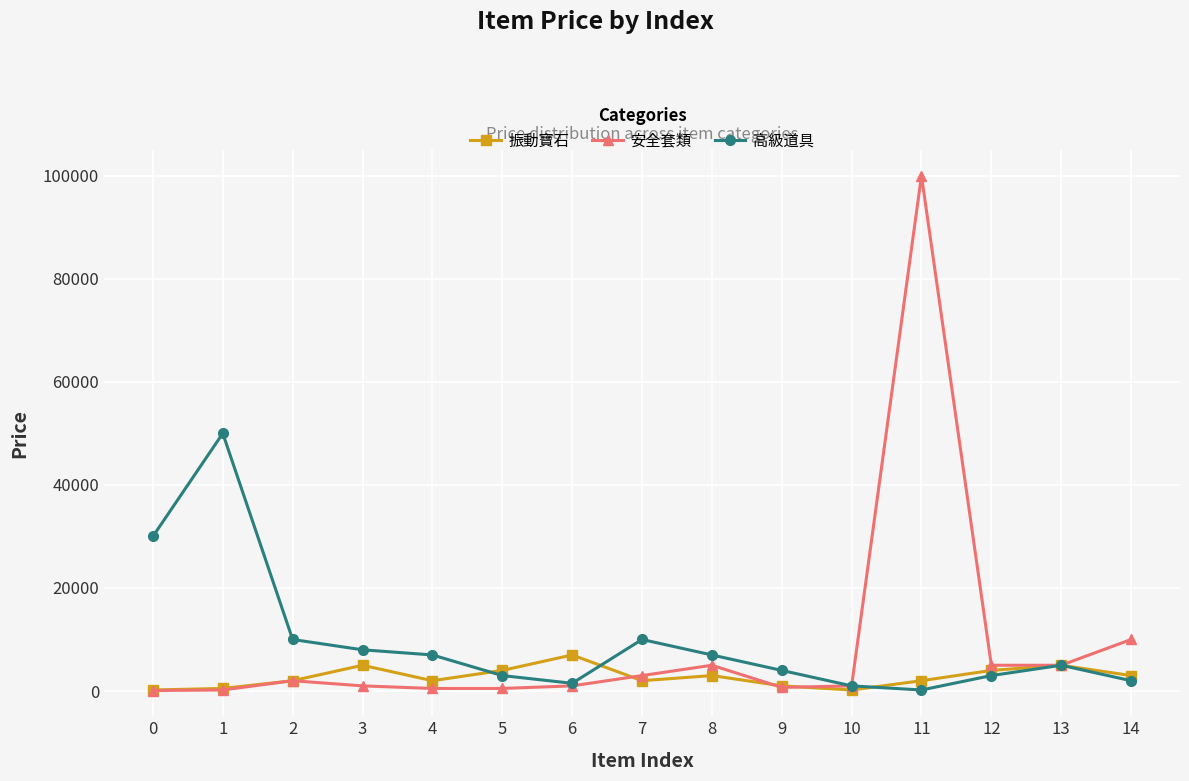

Which series changed the most between 0 and 10?

高級道具